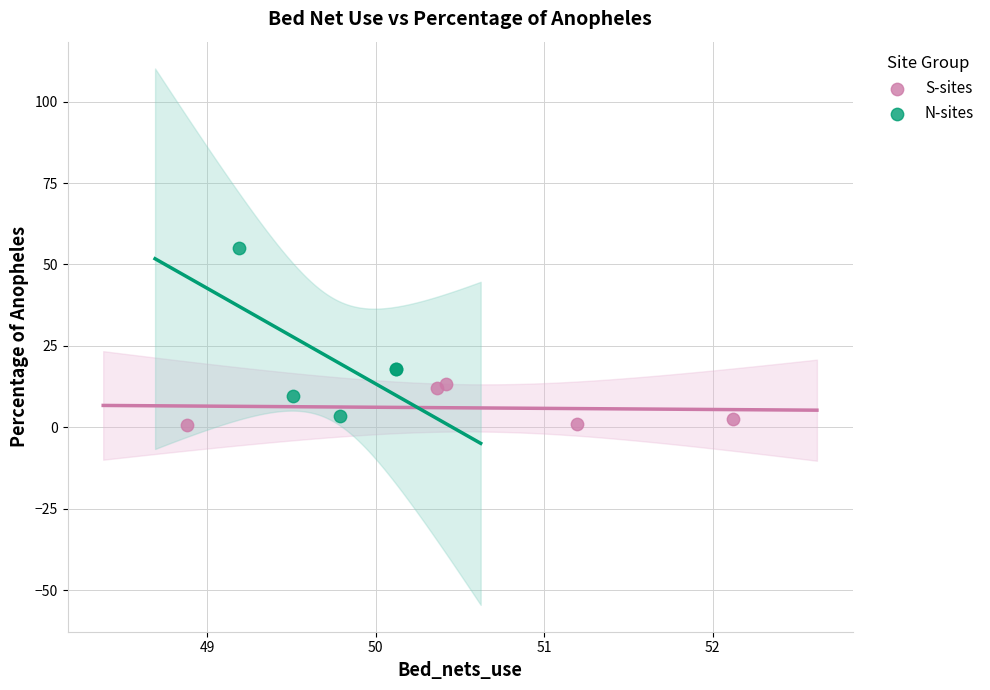

What are all the series names shown in the legend?

S-sites, N-sites